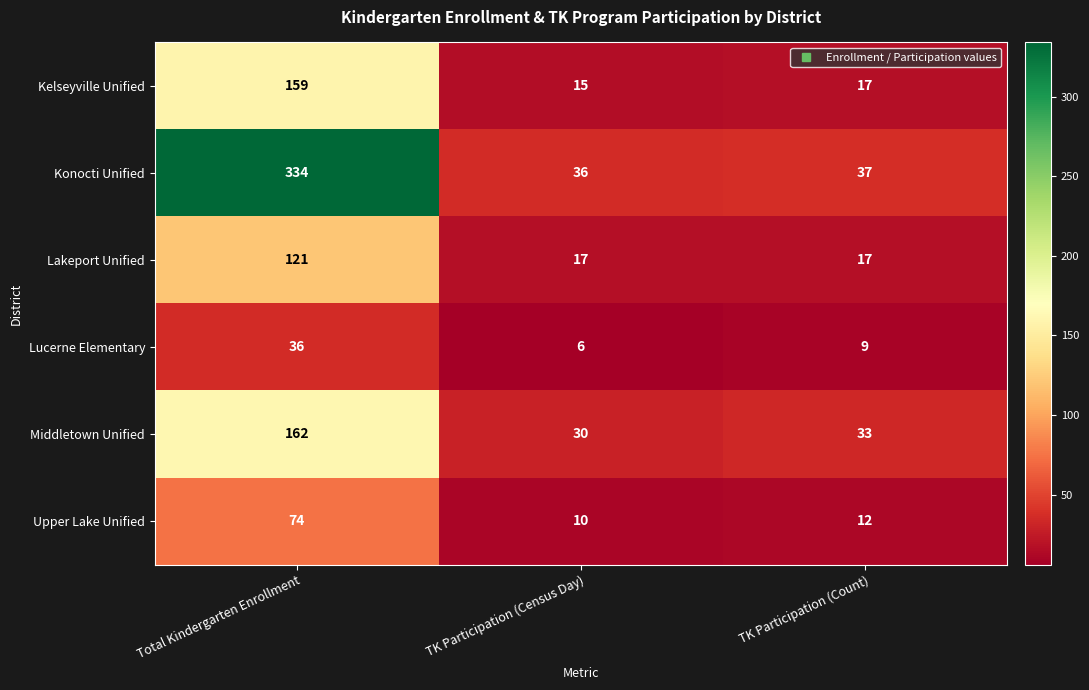

What is the sum of all Lakeport Unified values?

155